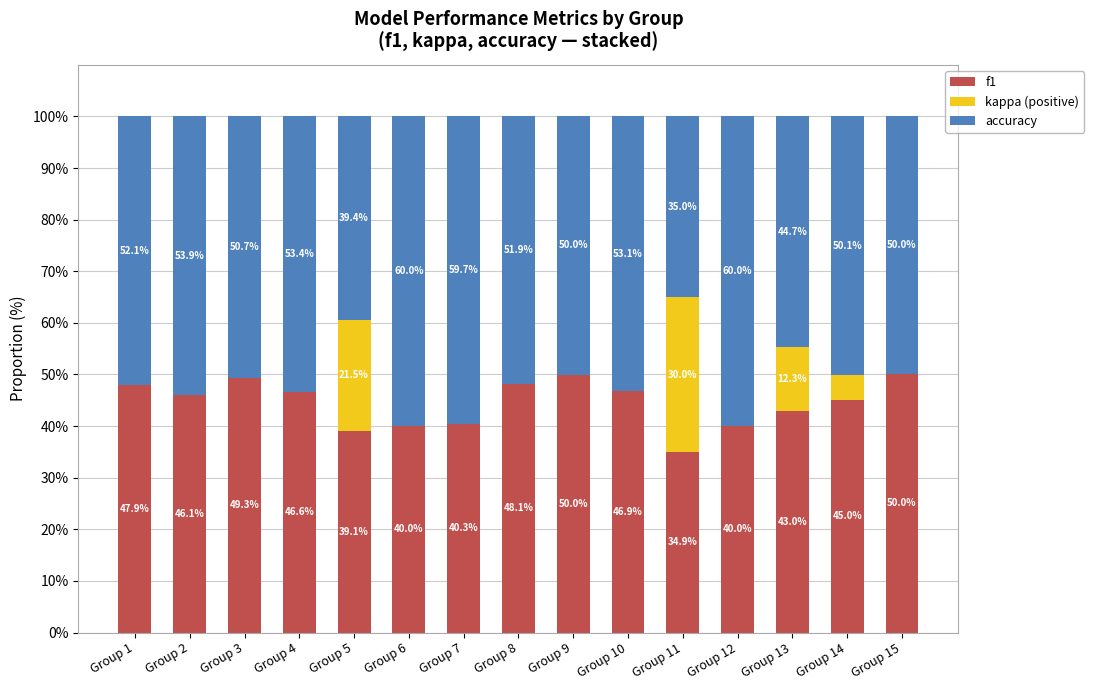

Reading left to right, what are the values for f1?

Group 1=47.9	Group 2=46.1	Group 3=49.3	Group 4=46.6	Group 5=39.1	Group 6=40.0	Group 7=40.3	Group 8=48.1	Group 9=50.0	Group 10=46.9	Group 11=34.9	Group 12=40.0	Group 13=43.0	Group 14=45.0	Group 15=50.0